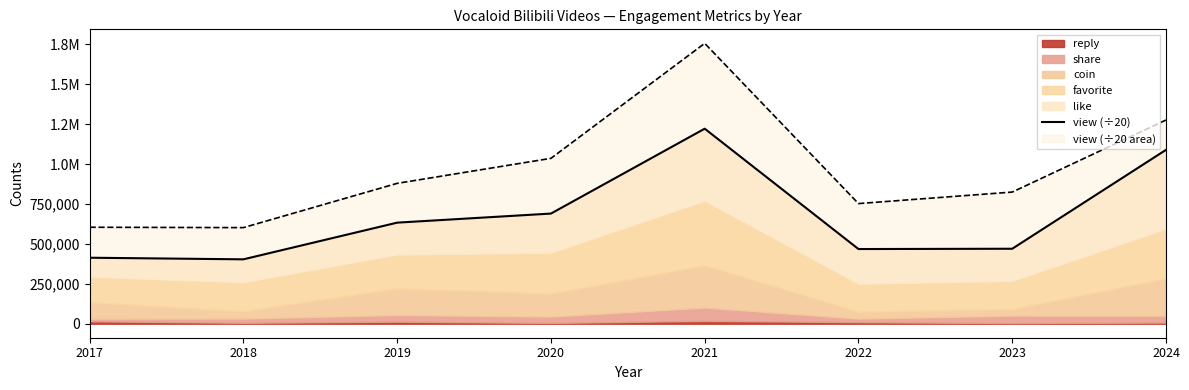

Between 2024 and 2022, which is larger?

2024